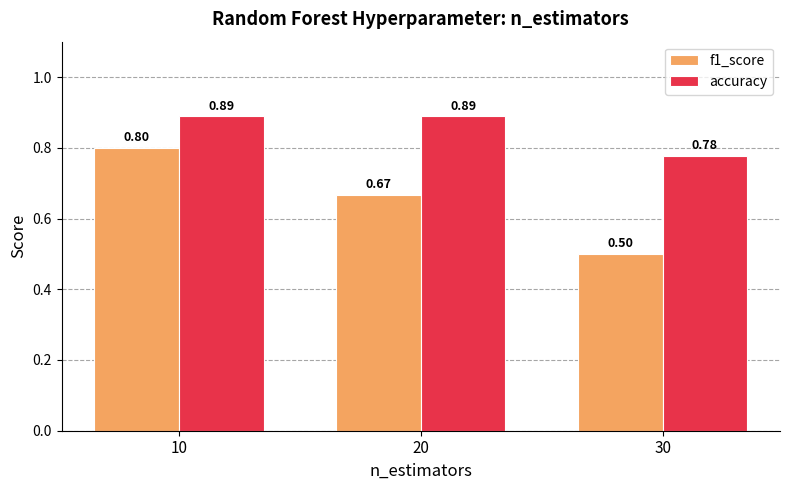

Between 20 and 30, which series saw the biggest shift?

f1_score